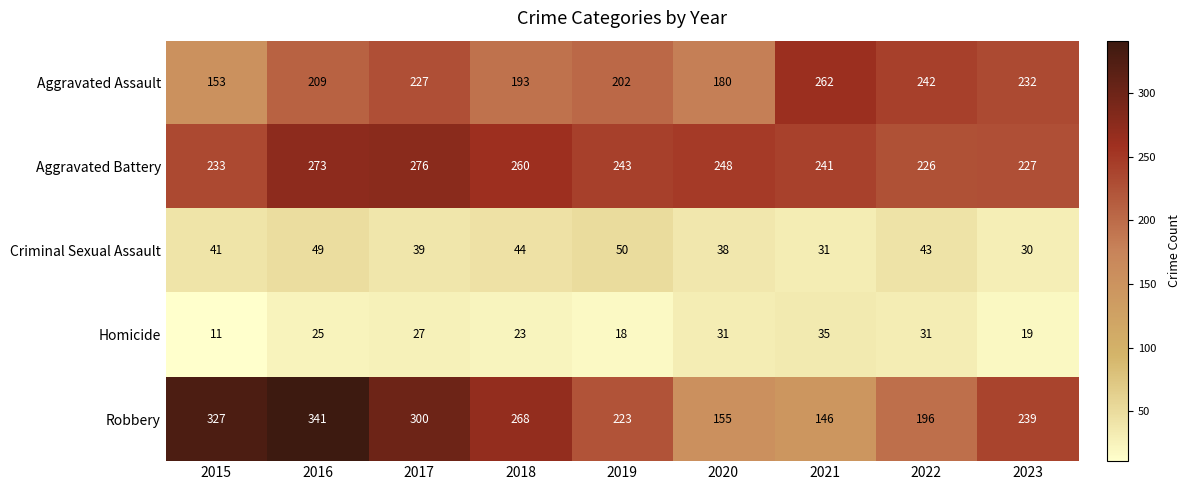

What is the average value of the Criminal Sexual Assault series?

41